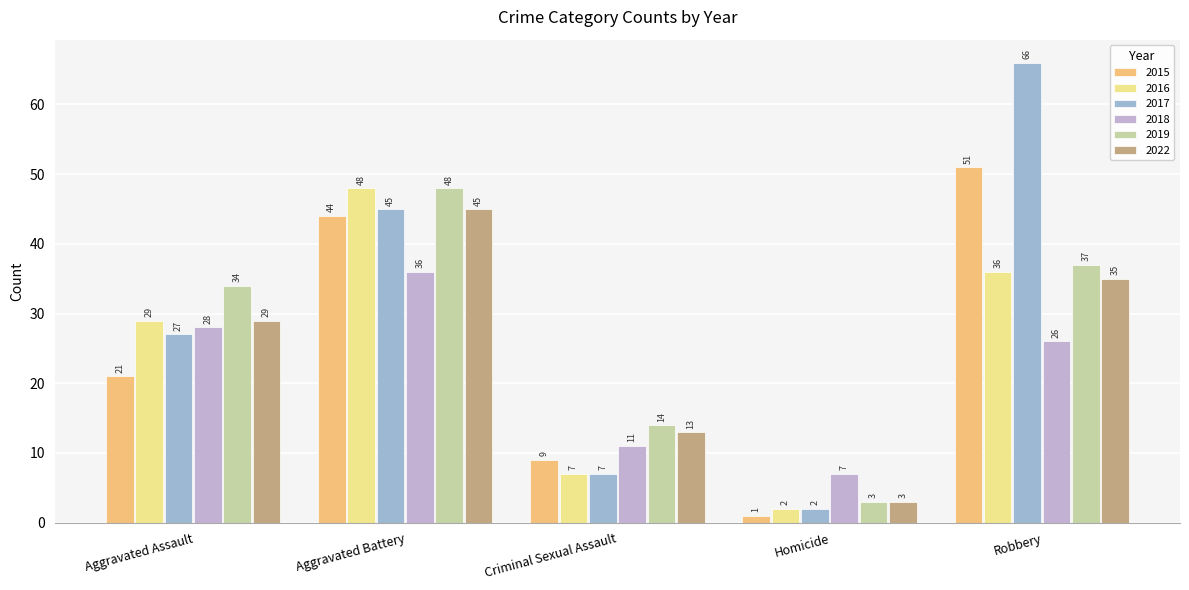

The value of 2015 at Criminal Sexual Assault is 9. True or false?

True